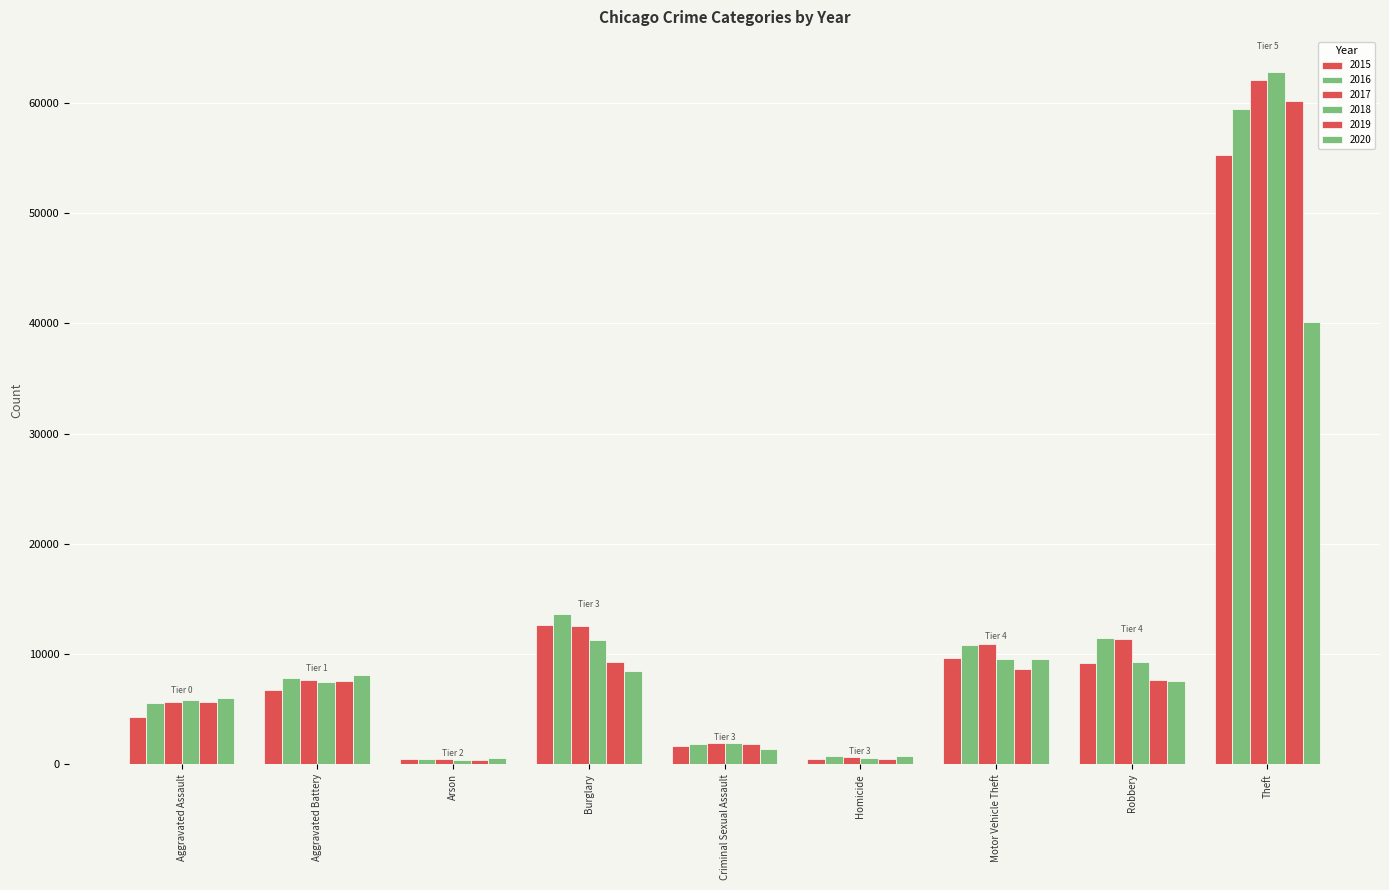

How many data points does each series have?

9